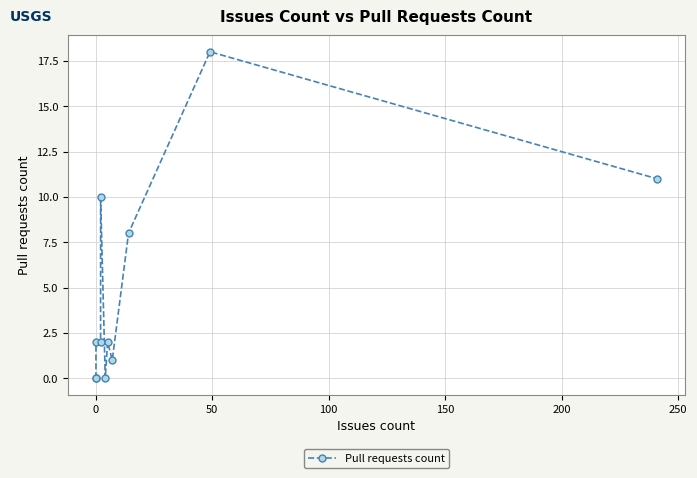

How many positive values are there?

8